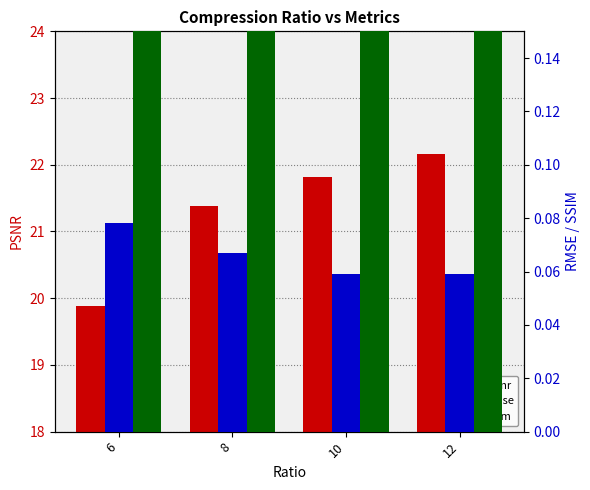

What is the total value across all series at 8?

22.1